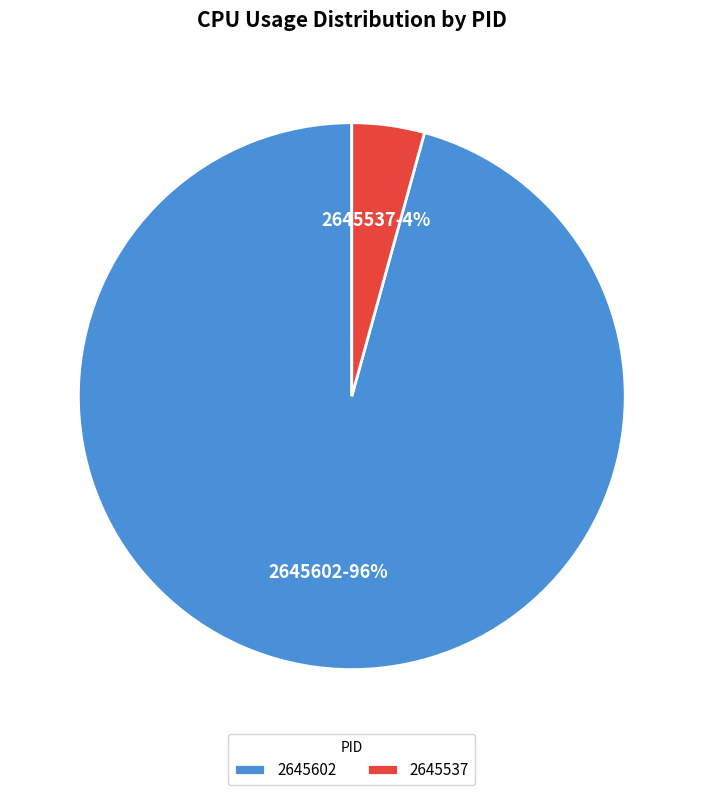

Which slice is the largest?

2645602